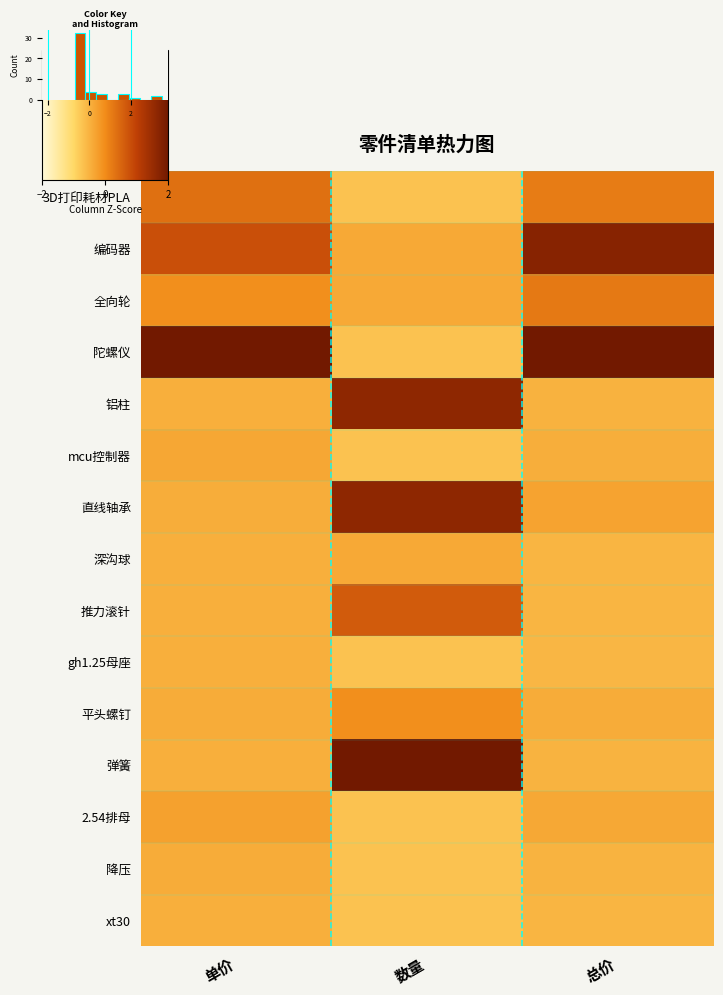

The value of 降压 at 总价 is -0.5. True or false?

True